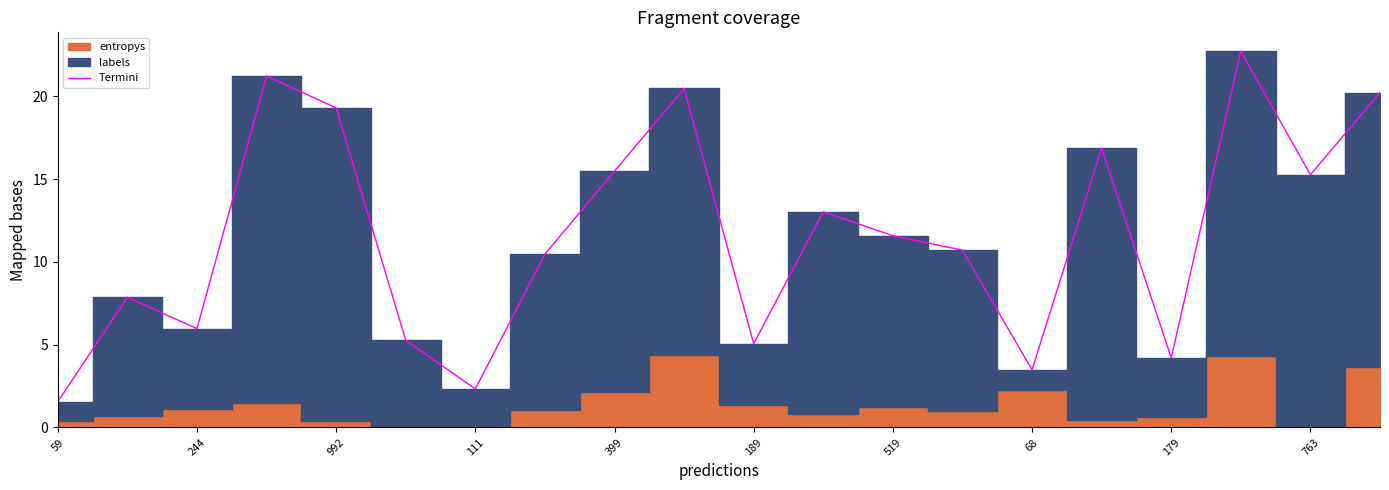

True or false: Termini has a value of 7.4 at 399.

False